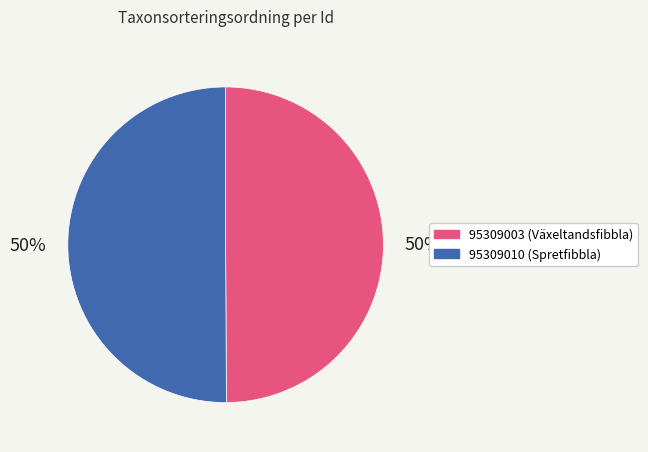

What is the ratio of the value at 95309003 (Växeltandsfibbla) to the value at 95309010 (Spretfibbla)?

1.0